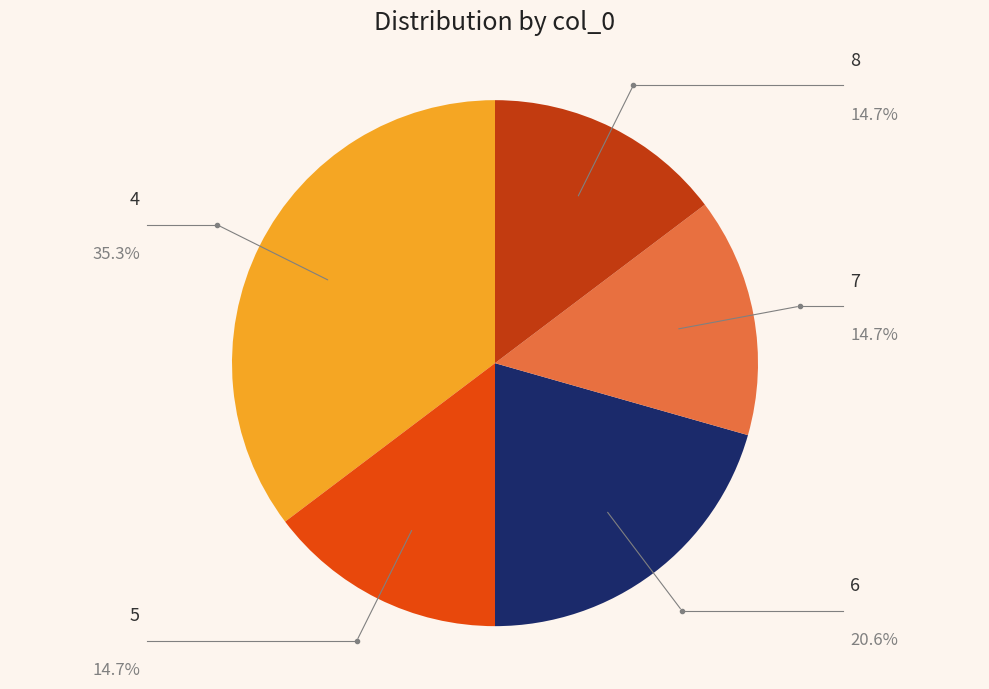

Does any single category account for the majority?

No